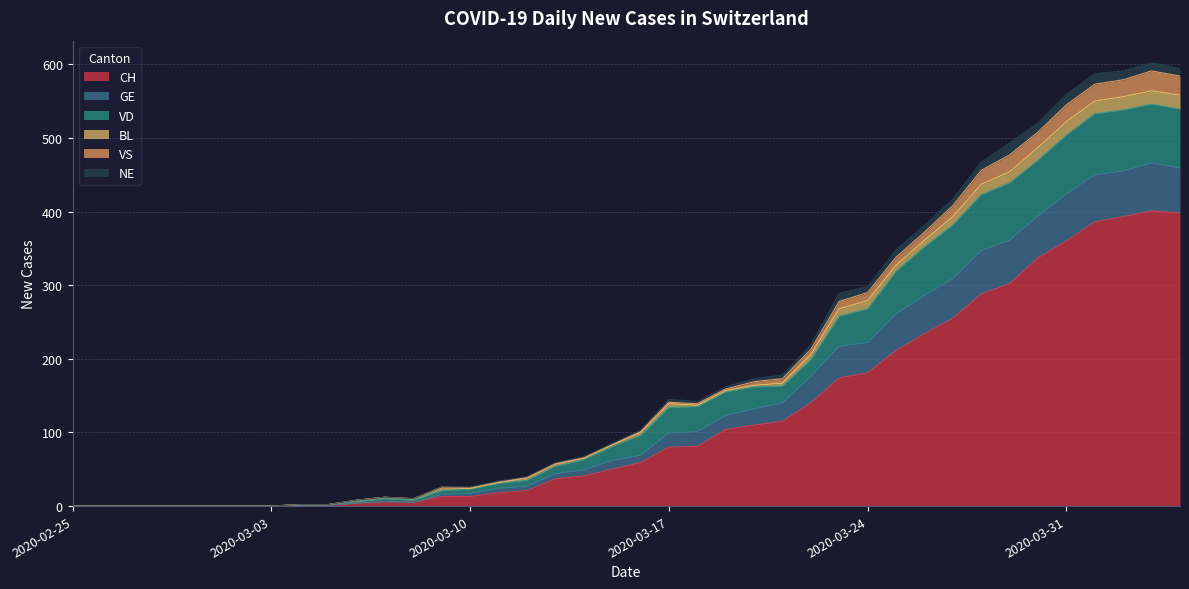

What is the maximum value for CH?

401